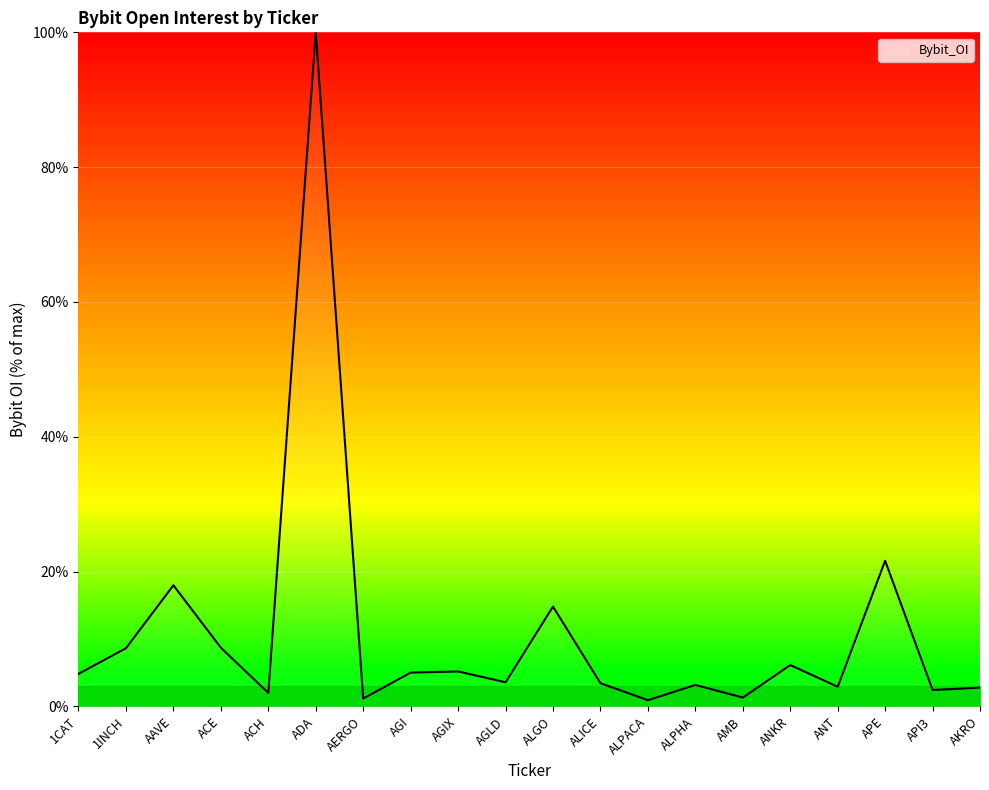

What position from the right is APE?

3